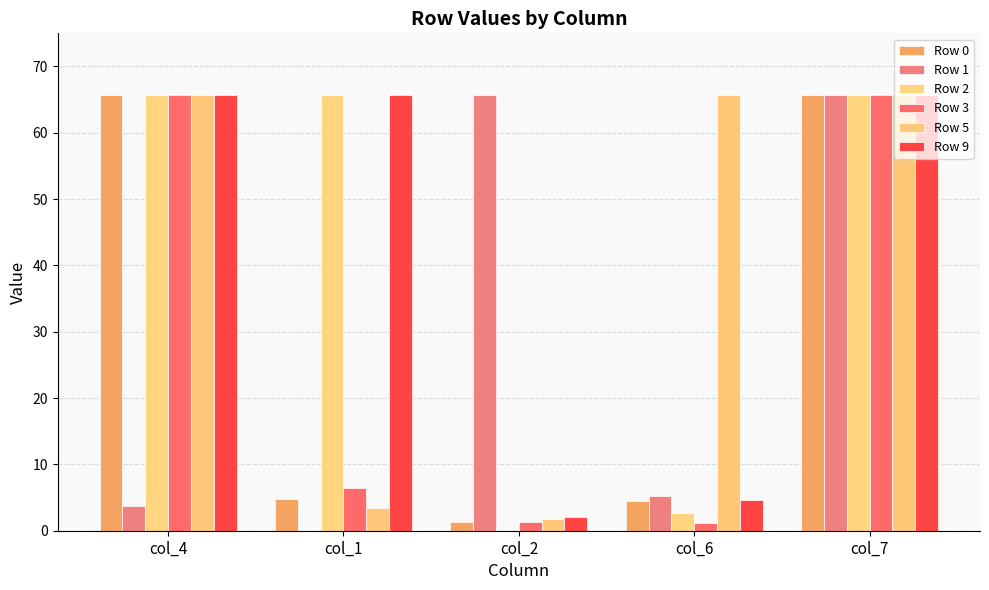

How many data points in Row 9 are above 65?

3